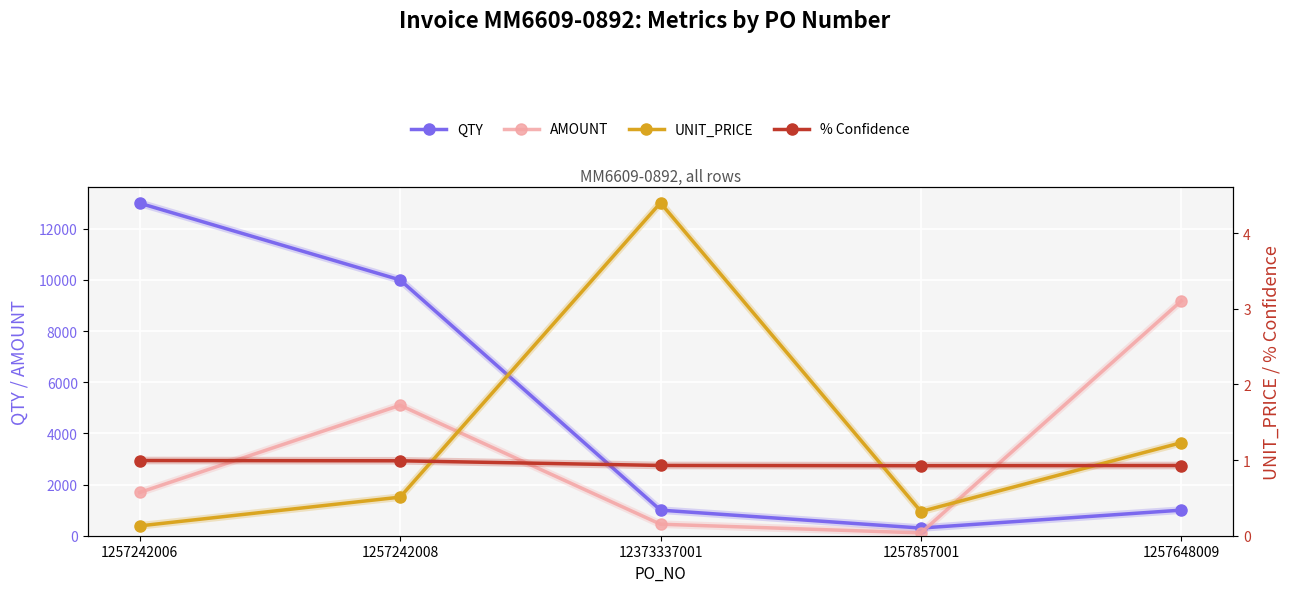

How many lines are shown in the chart?

4